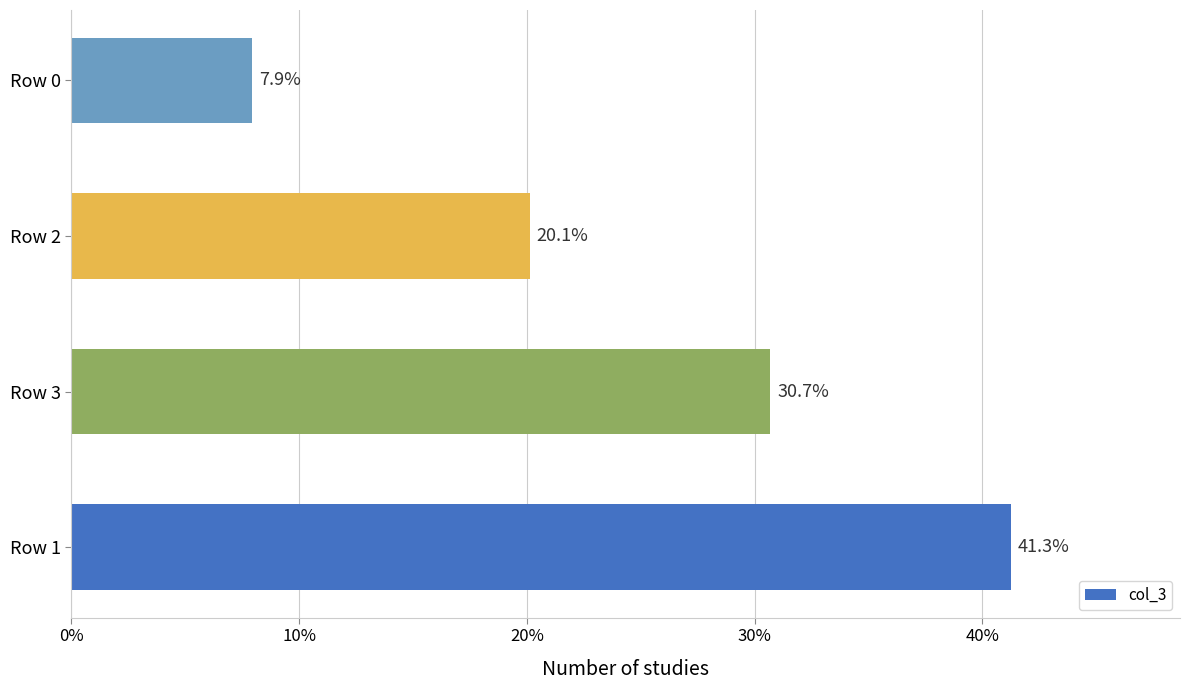

What is the smallest value displayed?

7.9